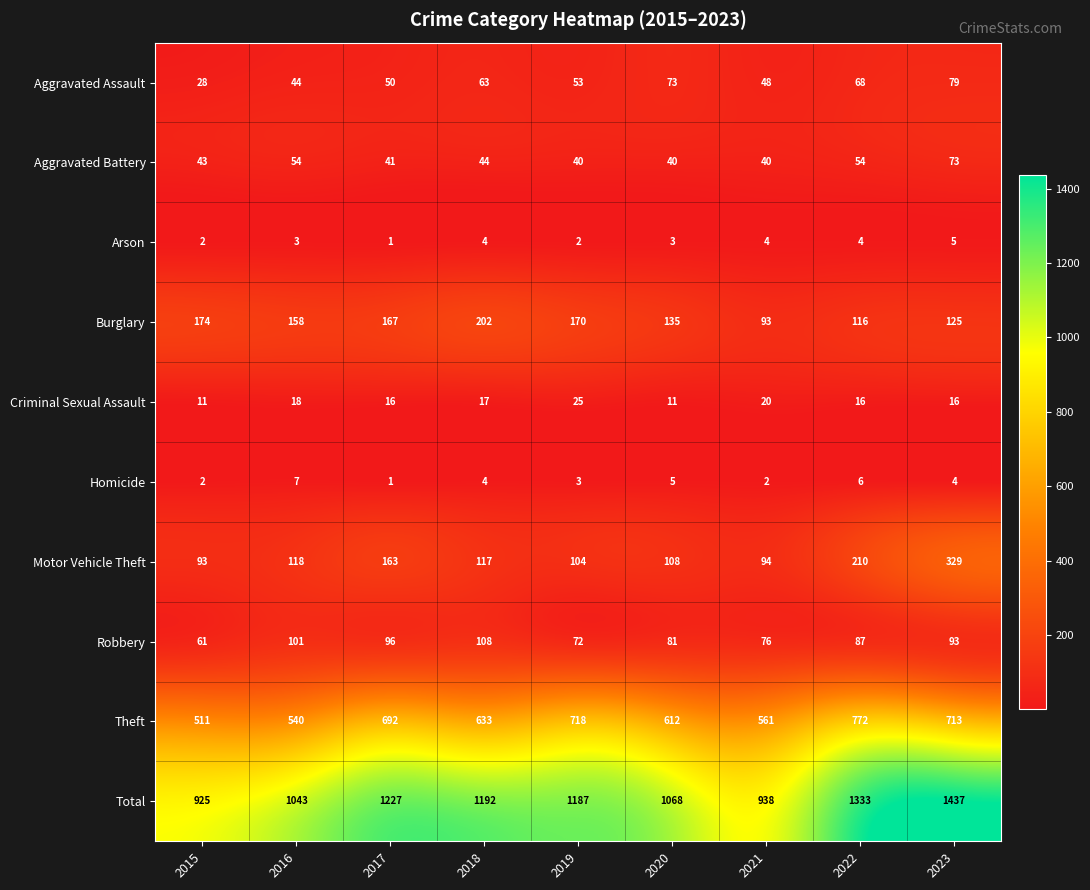

What is the smallest value displayed?

1